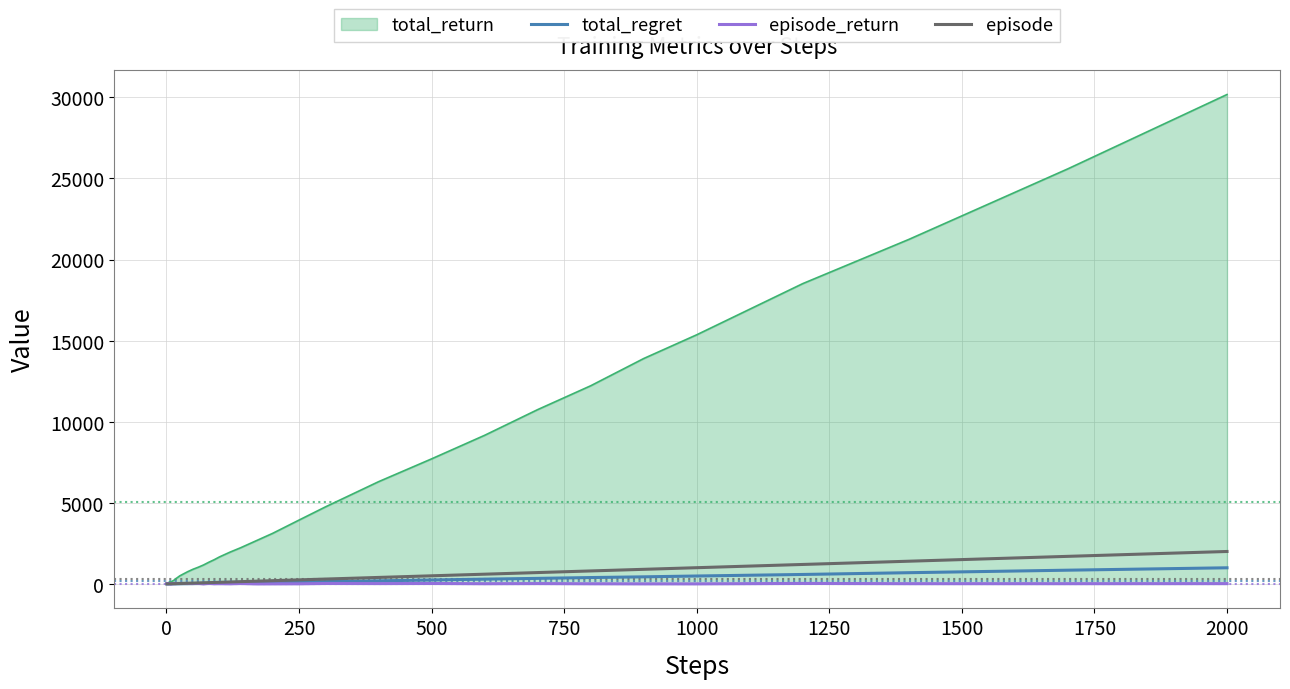

What is the greatest value displayed?

30174.0